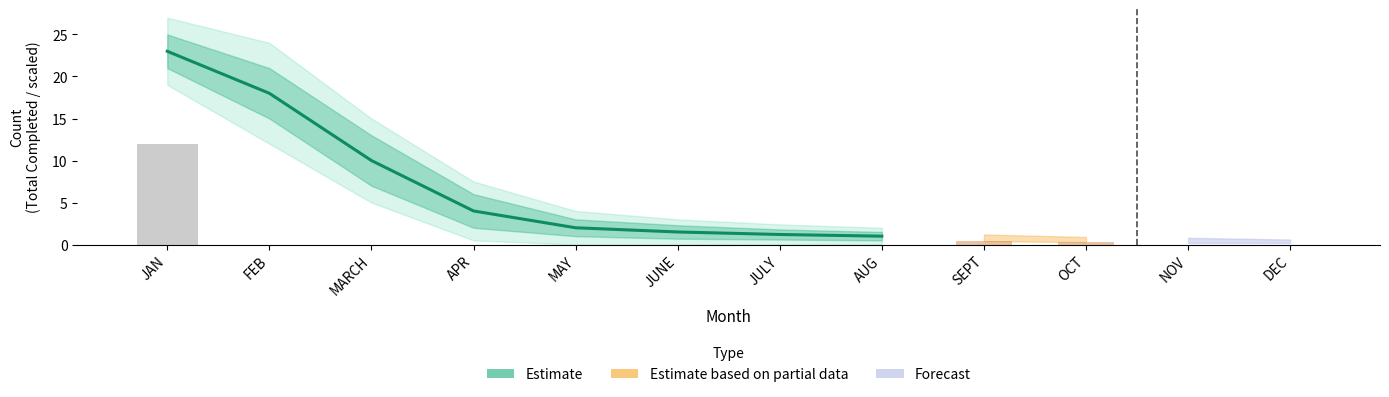

What is the ratio of the value at MAY to the value at MARCH?

0.2